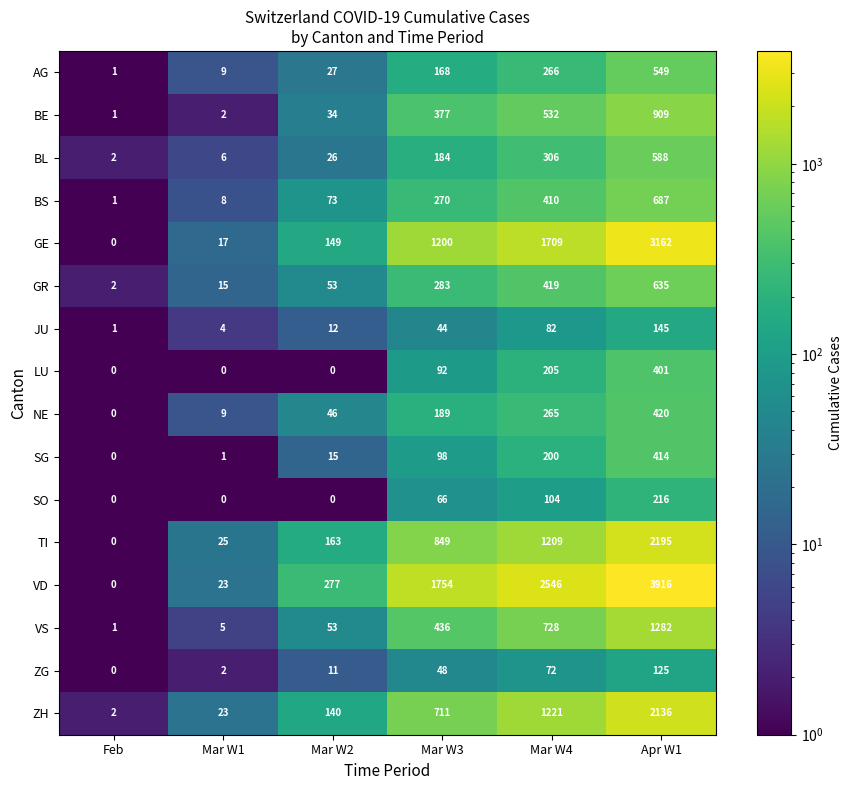

What is the difference between the maximum and minimum values in the GE series?

3162